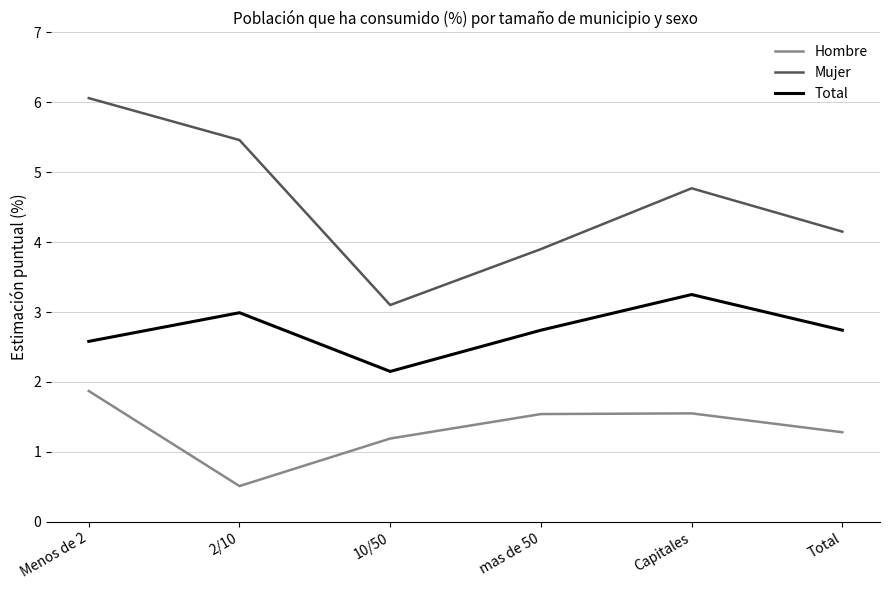

In Hombre, how many points are lower than both neighbors (excluding endpoints)?

1